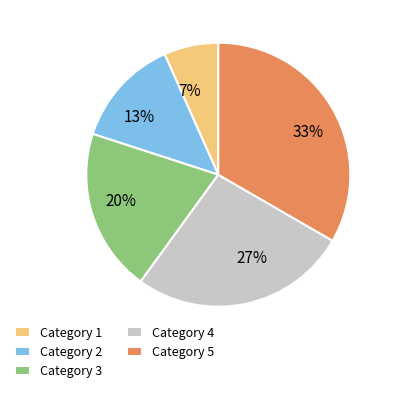

To the nearest percent, what is the average slice percentage?

20%